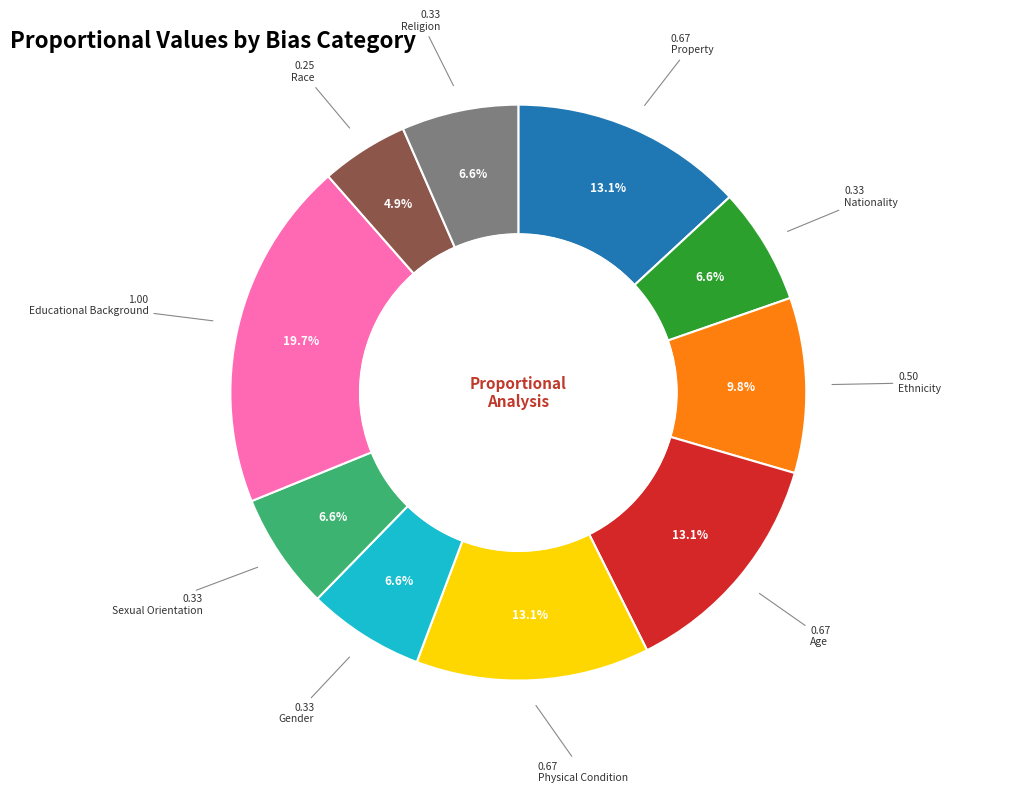

Which category has the biggest portion of the pie?

Educational Background